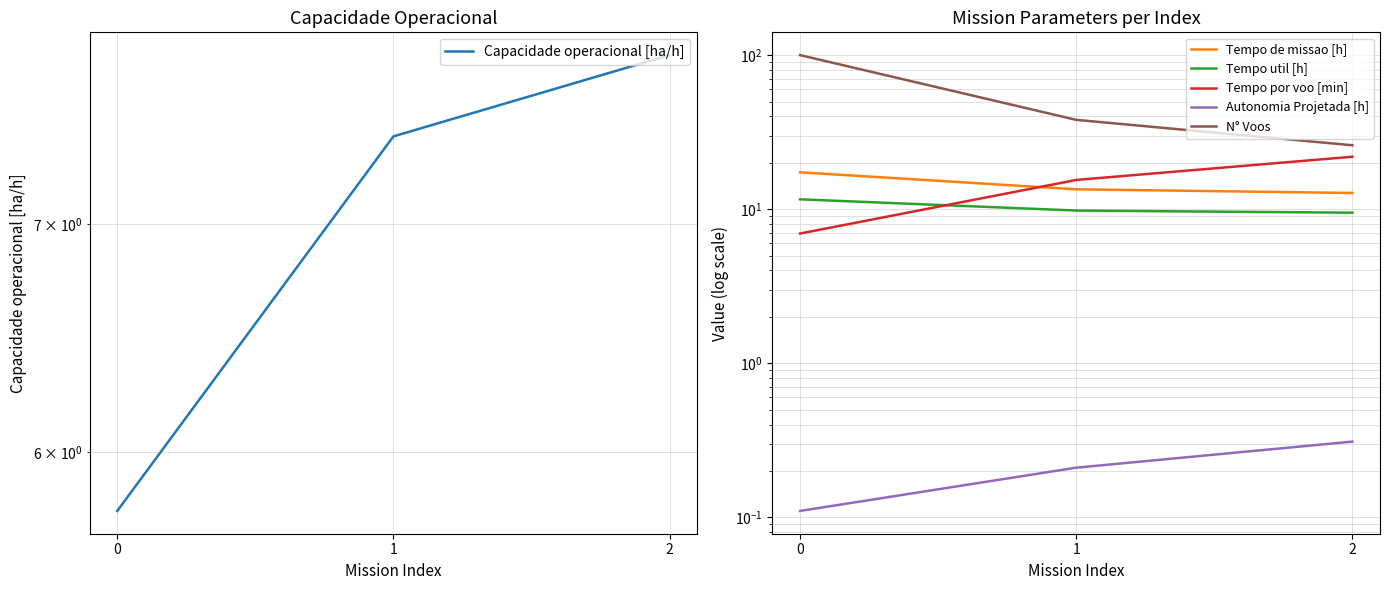

What is the value of the Capacidade operacional [ha/h] point at the 3rd from the left?

7.8